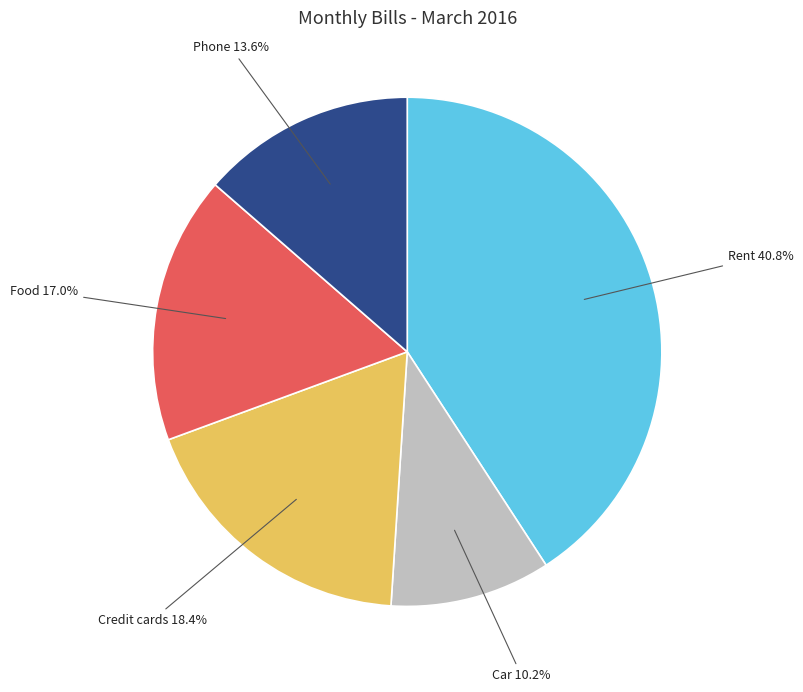

Is there any slice that represents more than half of the pie?

No